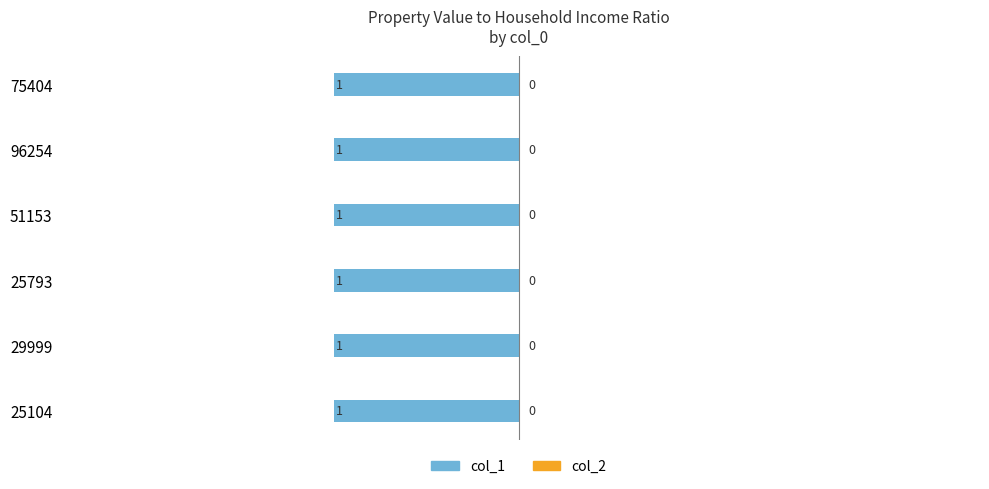

Rank the series by their maximum value, from lowest to highest.

col_2, col_1